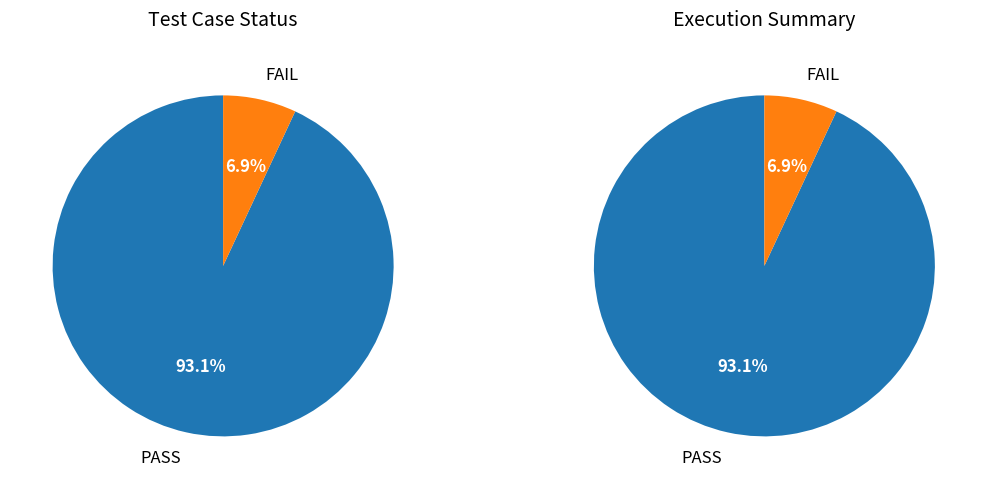

Combined, what portion of the pie is PASS and Not Executed?

93.1%